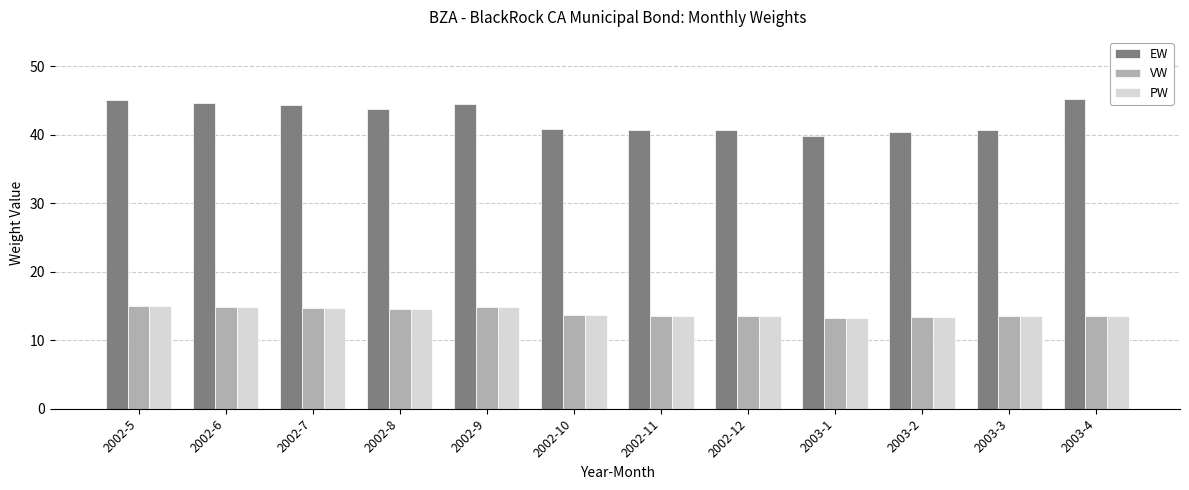

Which series has the widest spread of values?

EW